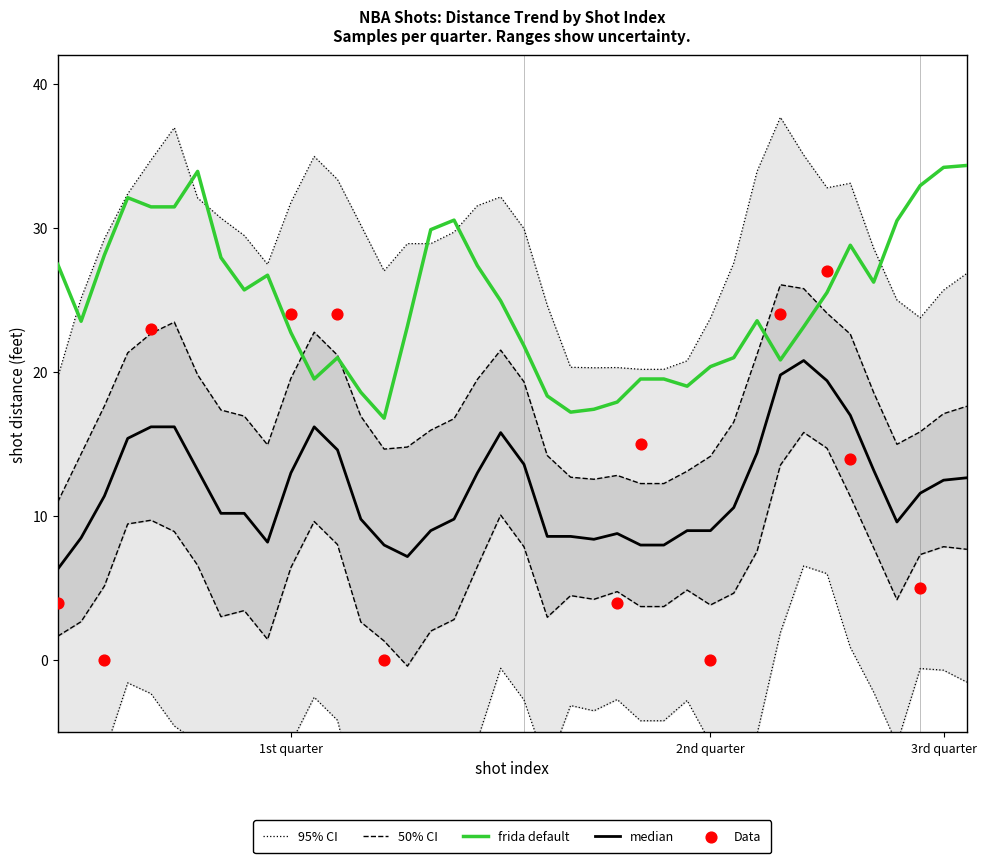

What is the total value across all series at 21?

37.4